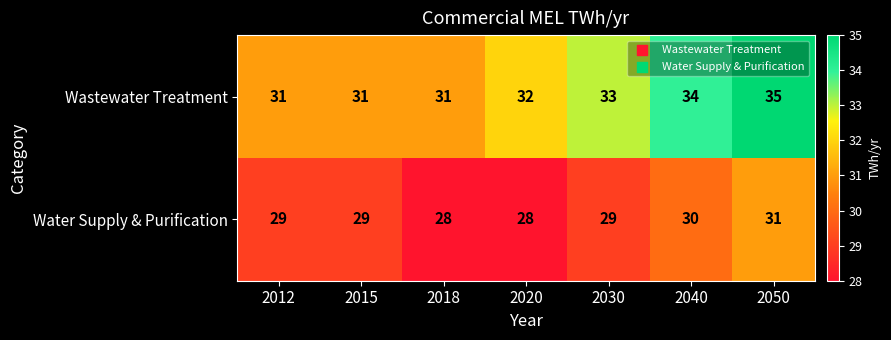

Rank the series by their average value, from highest to lowest.

Wastewater Treatment, Water Supply & Purification